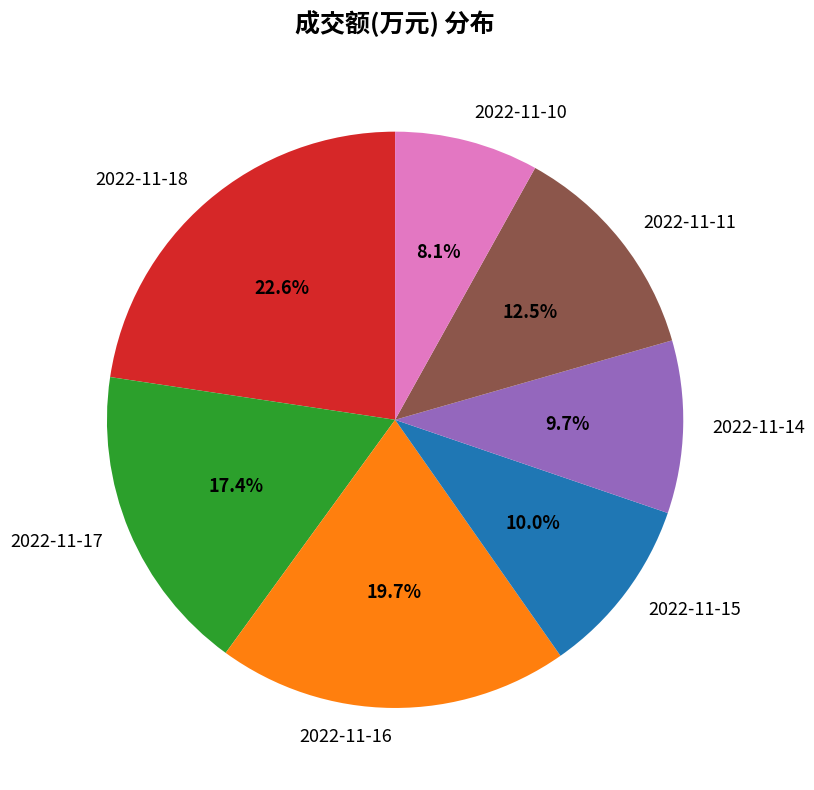

Is there any slice that represents more than half of the pie?

No